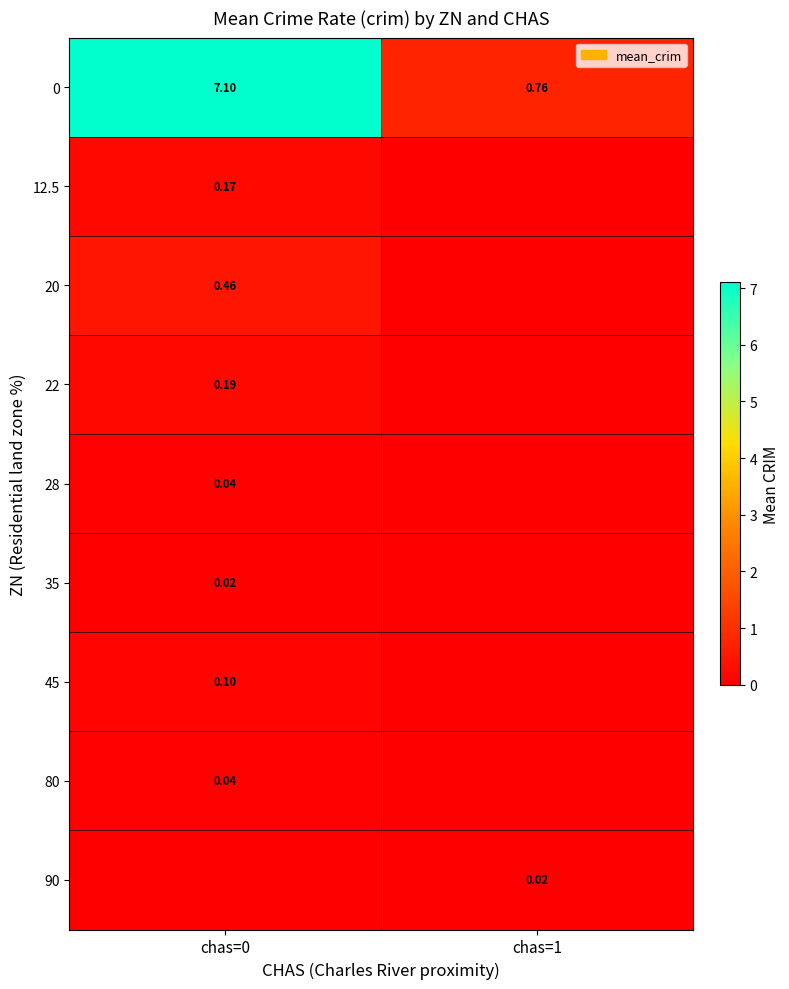

At how many categories does at least one series exceed 1?

1